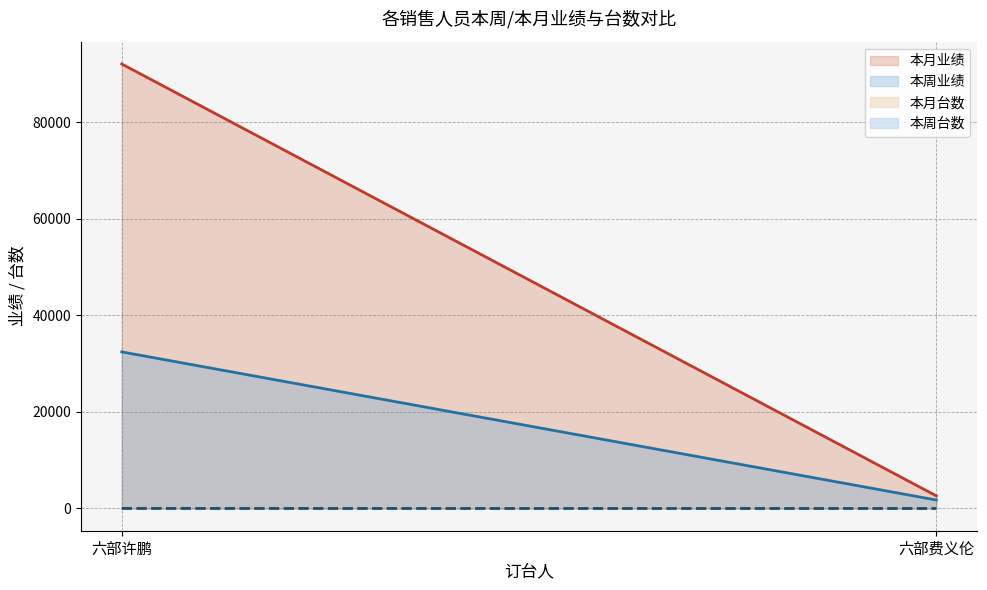

How many data points in 本月台数 are less than 38?

1